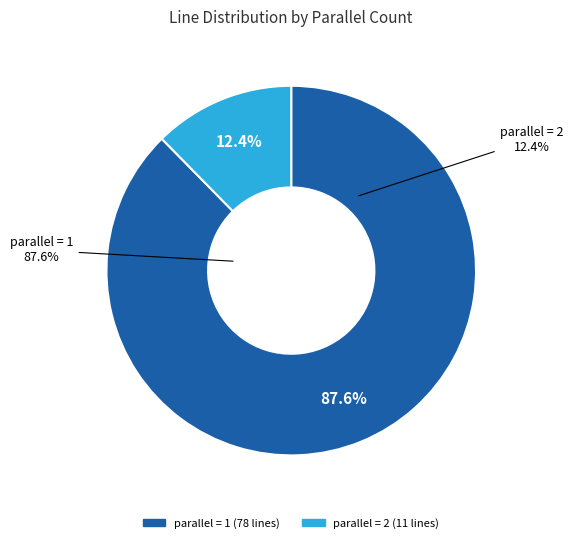

What is the ratio of the value at parallel=2 to the value at parallel=1?

0.1